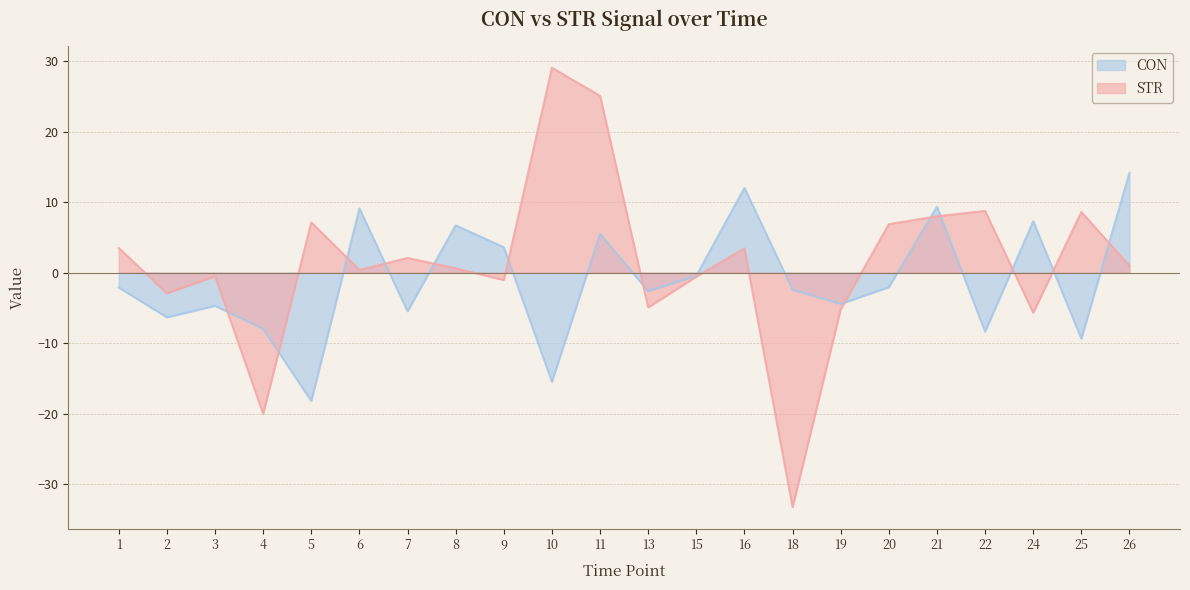

How many series are shown in this chart?

2